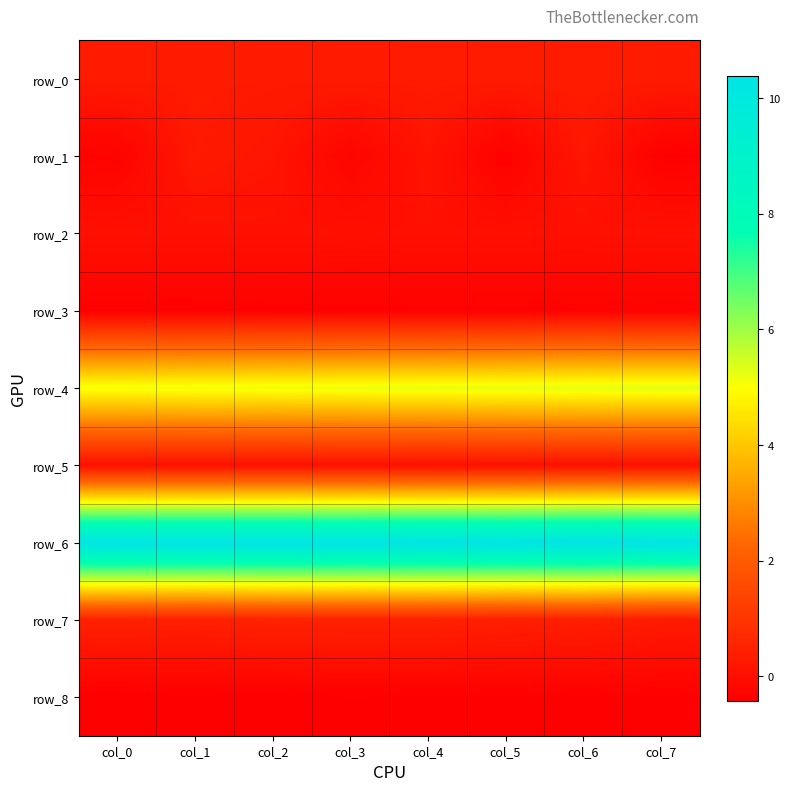

Reading left to right, what are all the values shown in this chart?

row_0: col_0=0.3	col_1=0.3	col_2=0.3	col_3=0.3	col_4=0.3	col_5=0.3	col_6=0.3	col_7=0.3
row_1: col_0=-0.3	col_1=0.3	col_2=0.1	col_3=-0.3	col_4=0.1	col_5=-0.4	col_6=0.2	col_7=-0.4
row_2: col_0=0.0	col_1=0.0	col_2=0.0	col_3=0.0	col_4=0.0	col_5=0.0	col_6=0.0	col_7=0.0
row_3: col_0=-0.4	col_1=-0.4	col_2=-0.4	col_3=-0.4	col_4=-0.4	col_5=-0.4	col_6=-0.4	col_7=-0.3
row_4: col_0=5.1	col_1=5.1	col_2=5.2	col_3=5.2	col_4=5.2	col_5=5.3	col_6=5.3	col_7=5.3
row_5: col_0=0.0	col_1=0.0	col_2=0.0	col_3=0.0	col_4=0.0	col_5=0.0	col_6=0.0	col_7=0.0
row_6: col_0=10.3	col_1=10.3	col_2=10.3	col_3=10.3	col_4=10.3	col_5=10.3	col_6=10.4	col_7=10.4
row_7: col_0=0.5	col_1=0.4	col_2=0.5	col_3=0.5	col_4=0.5	col_5=0.4	col_6=0.4	col_7=0.3
row_8: col_0=-0.4	col_1=-0.4	col_2=-0.4	col_3=-0.4	col_4=-0.4	col_5=-0.4	col_6=-0.4	col_7=-0.4